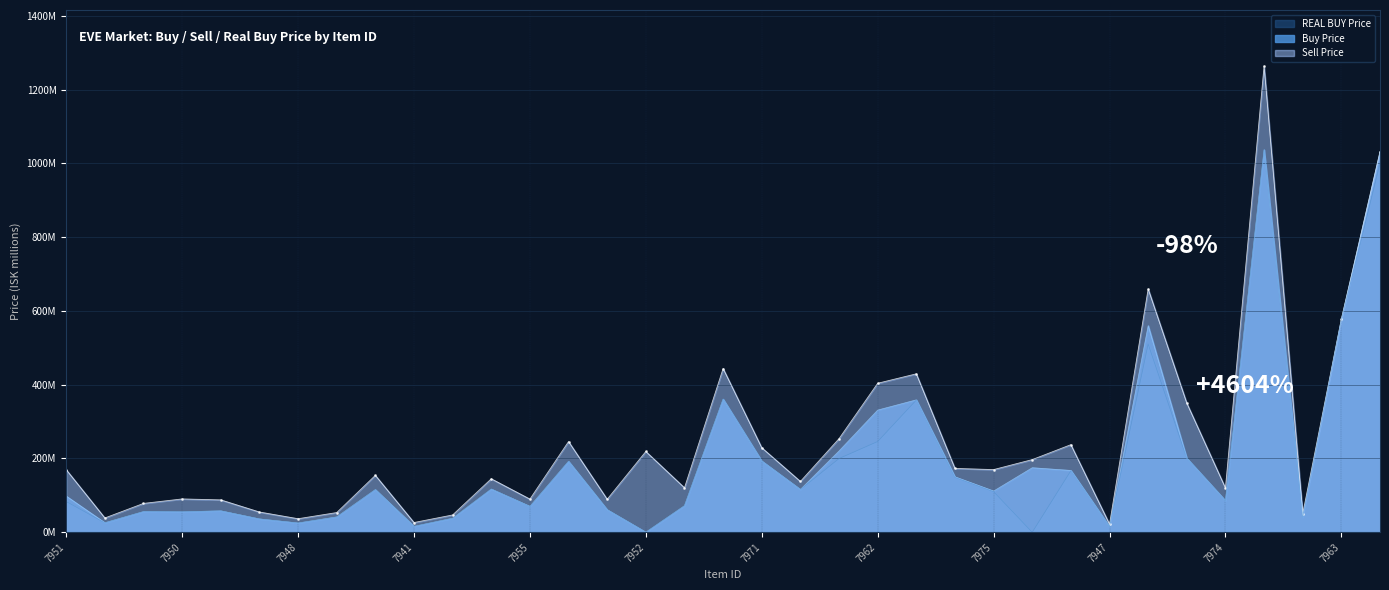

Is it true that REAL BUY Price equals 9.0 at 7948?

False